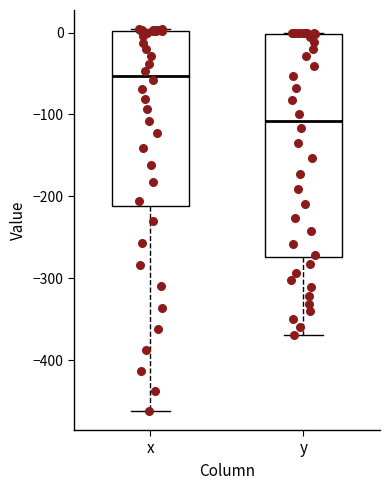

Where is the upper edge of the box for x on the y-axis? The values are not printed on the chart, so give them approximately, as read against the axis.

0